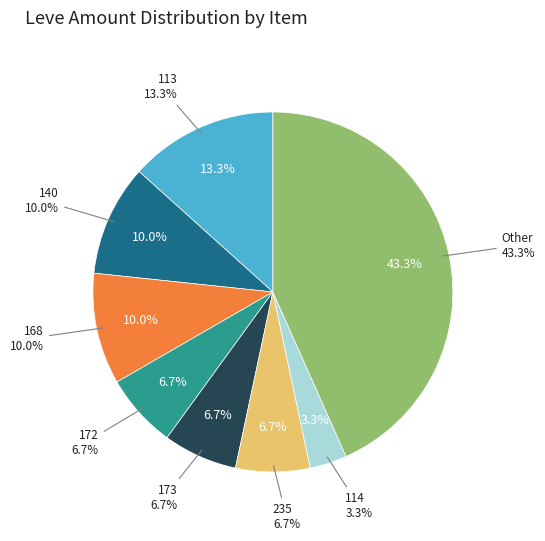

Does any single category account for the majority?

No